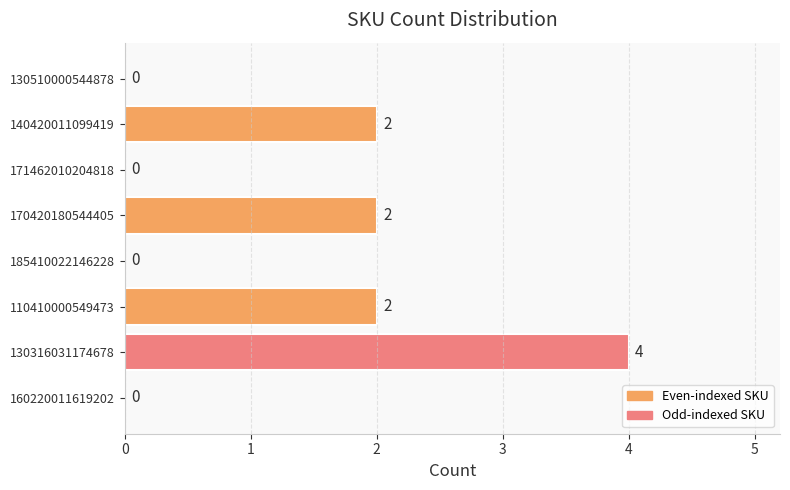

What is the approximate value at 130316031174678?

4